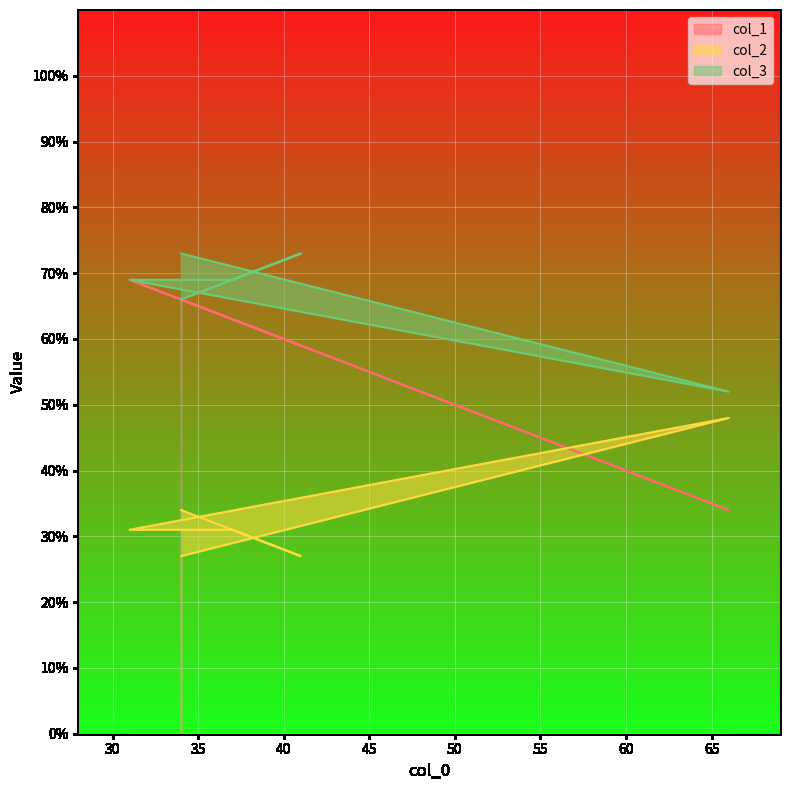

List the labels in order of col_1 value, smallest first.

66, 41, 37, 34, 34, 31